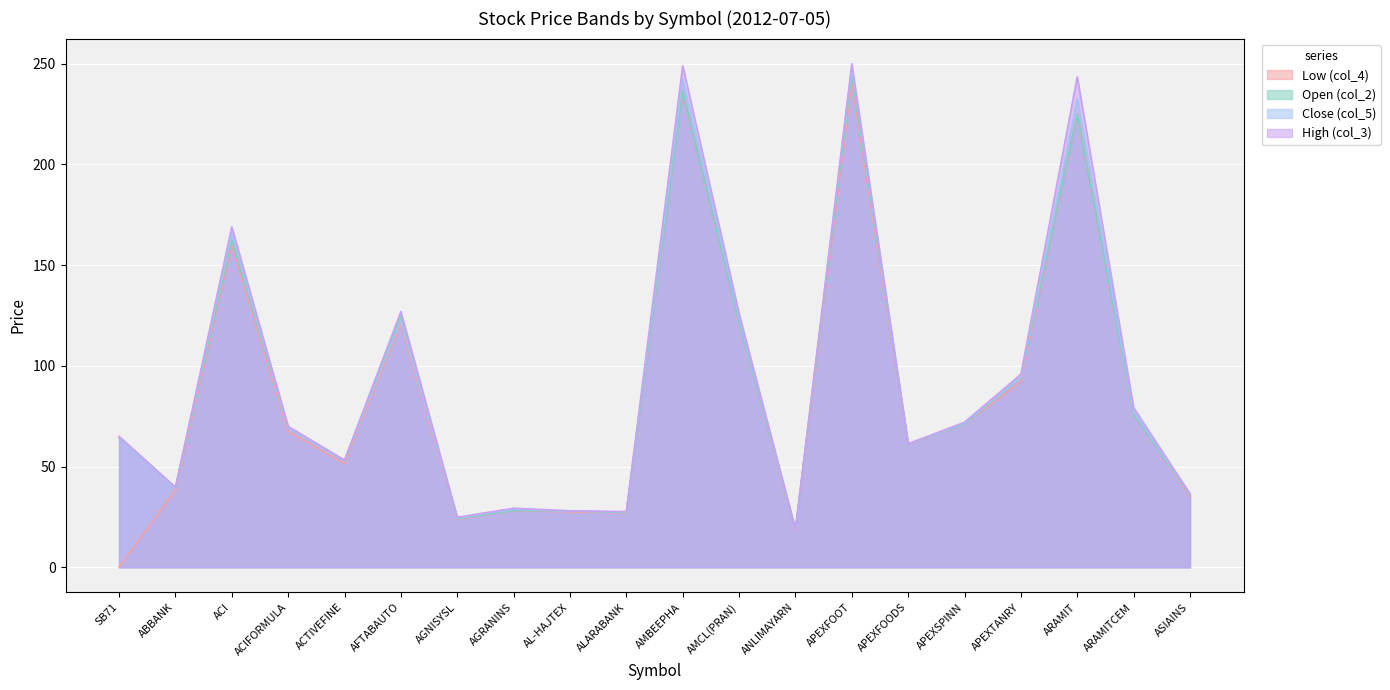

Is the value of Close (col_5) at AL-HAJTEX greater than the value of Open (col_2) at ARAMITCEM?

No